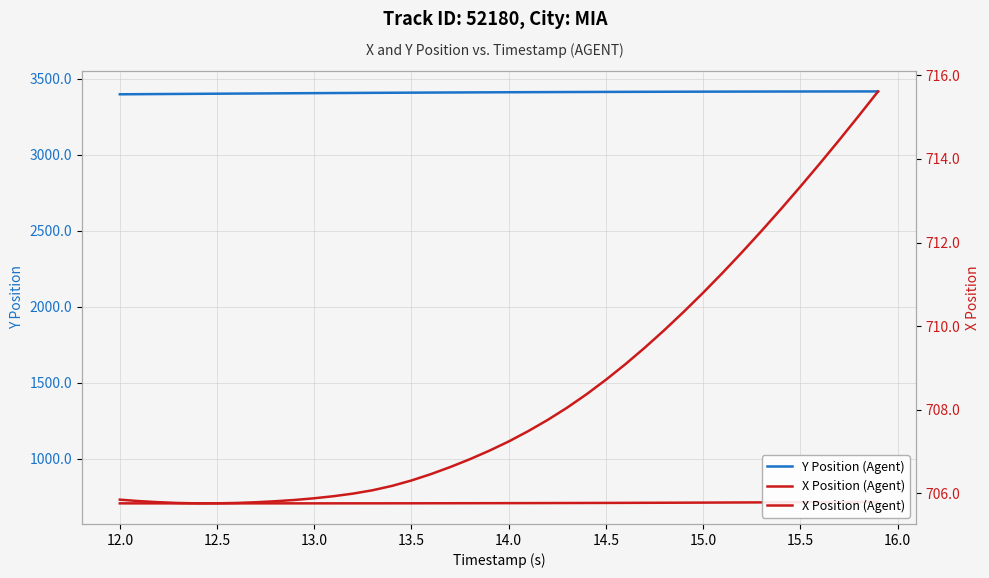

What is the minimum value shown in the chart?

705.8